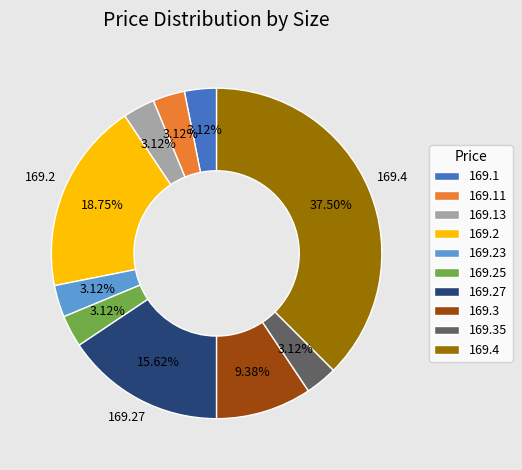

Count the number of slices in the pie.

10